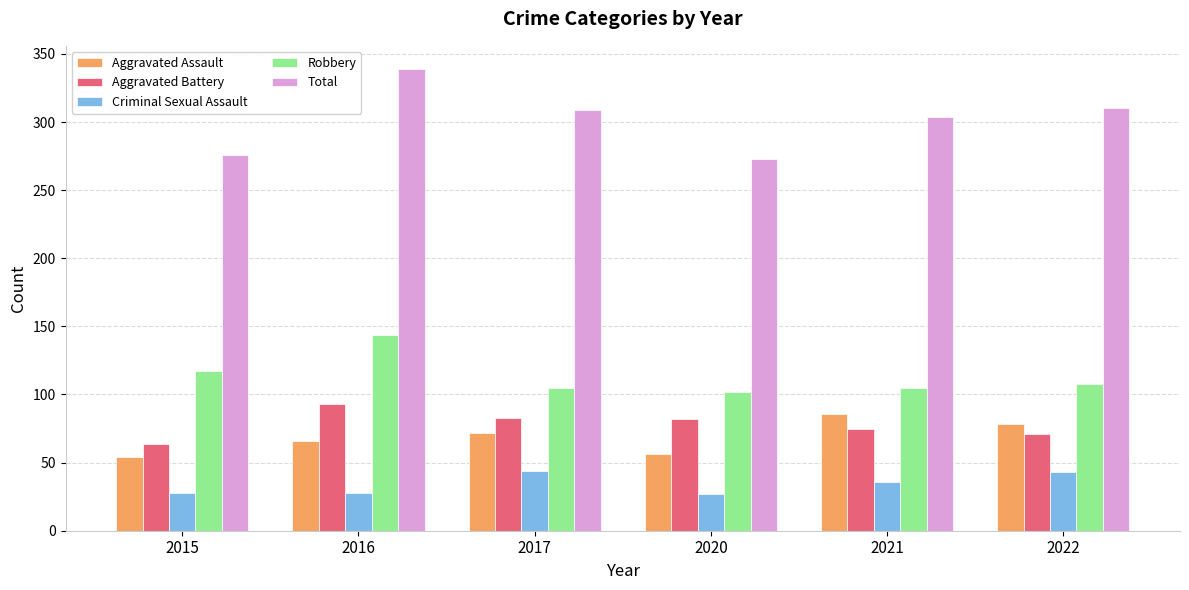

The Aggravated Assault series shows 72 at 2017. True or false?

True